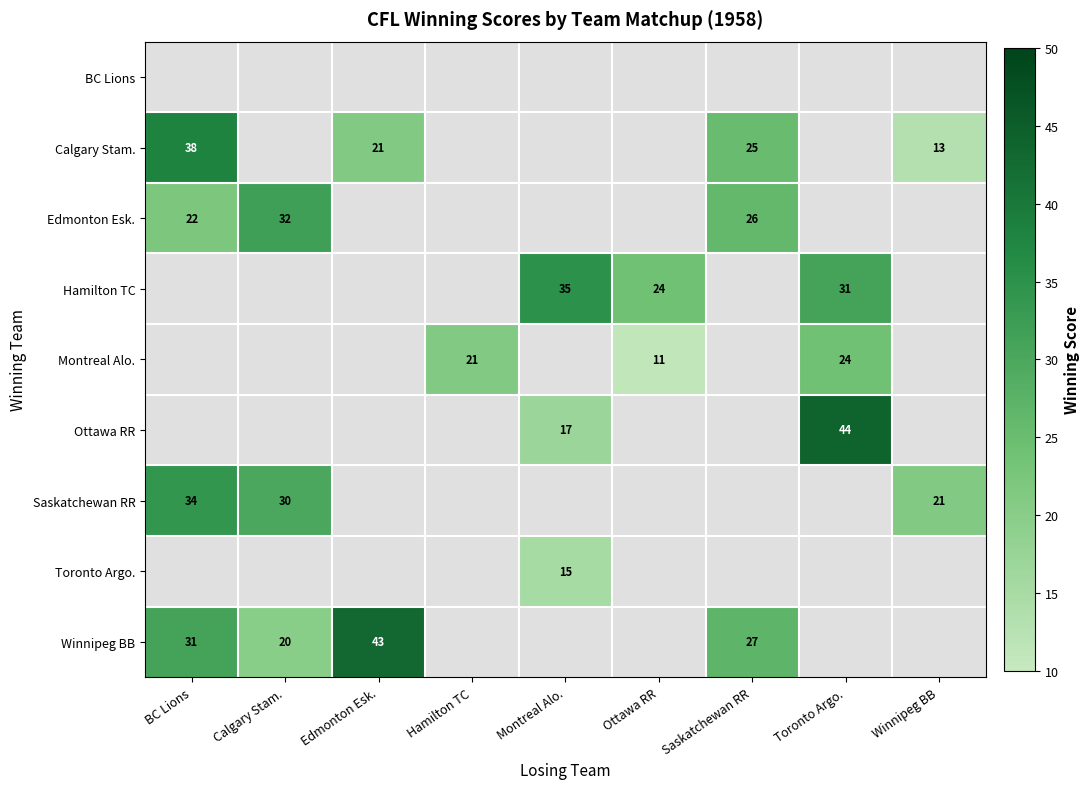

Is the value of BC Lions at Calgary Stam. greater than the value of Calgary Stam. at Montreal Alo.?

No